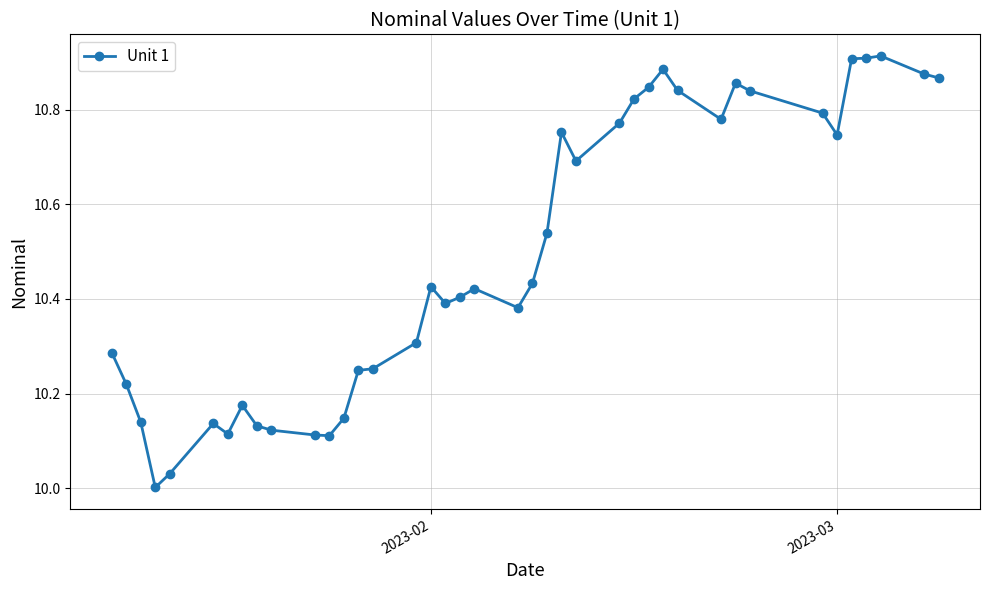

What is the difference between the second highest and minimum values?

0.9